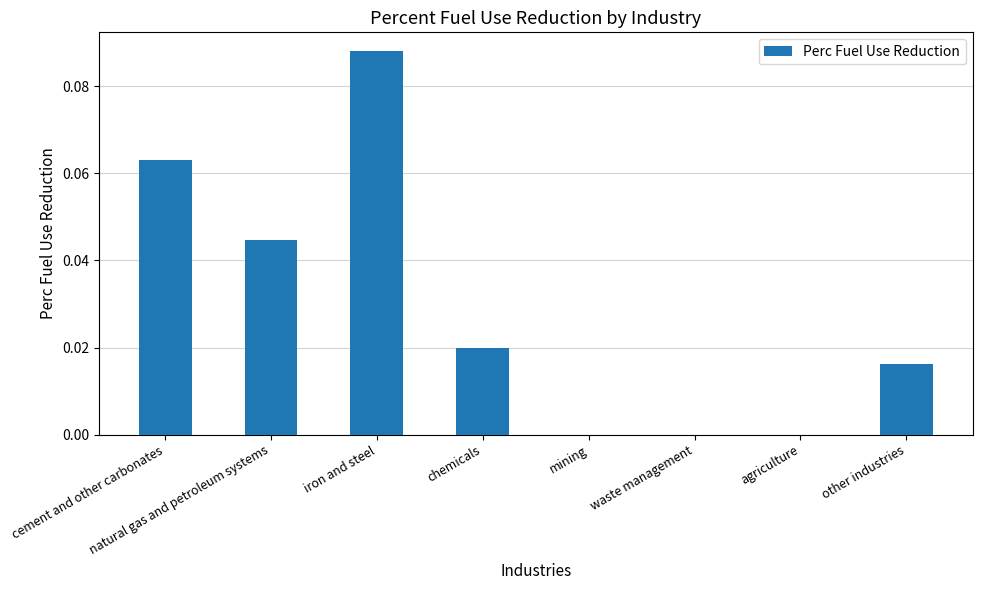

Which label corresponds to the largest value in the chart?

iron and steel